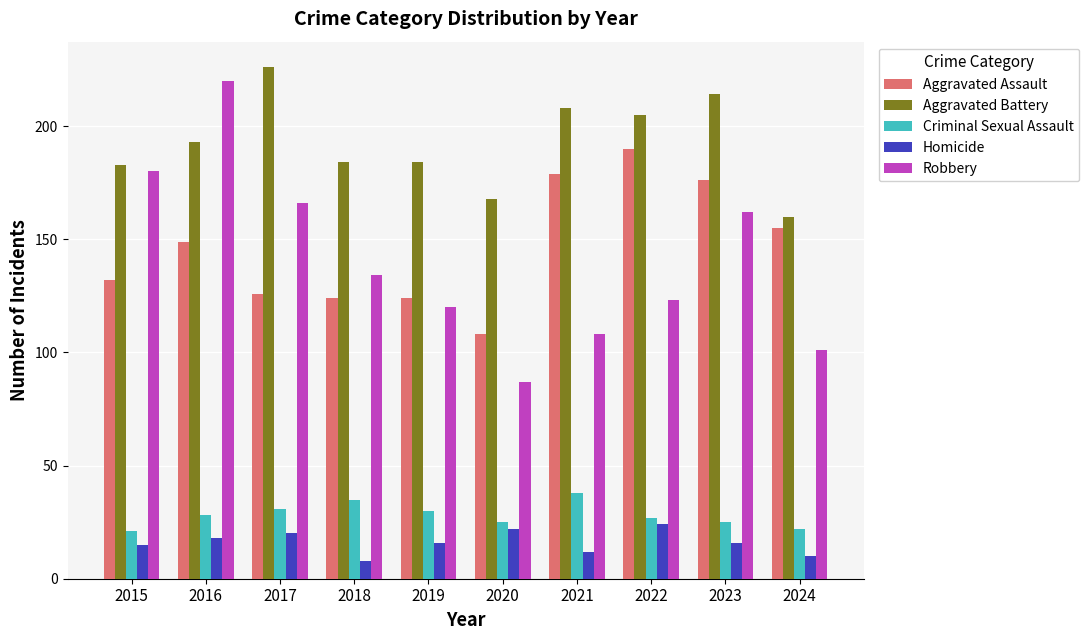

At 2021, list the series in order from largest to smallest.

Aggravated Battery, Aggravated Assault, Robbery, Criminal Sexual Assault, Homicide